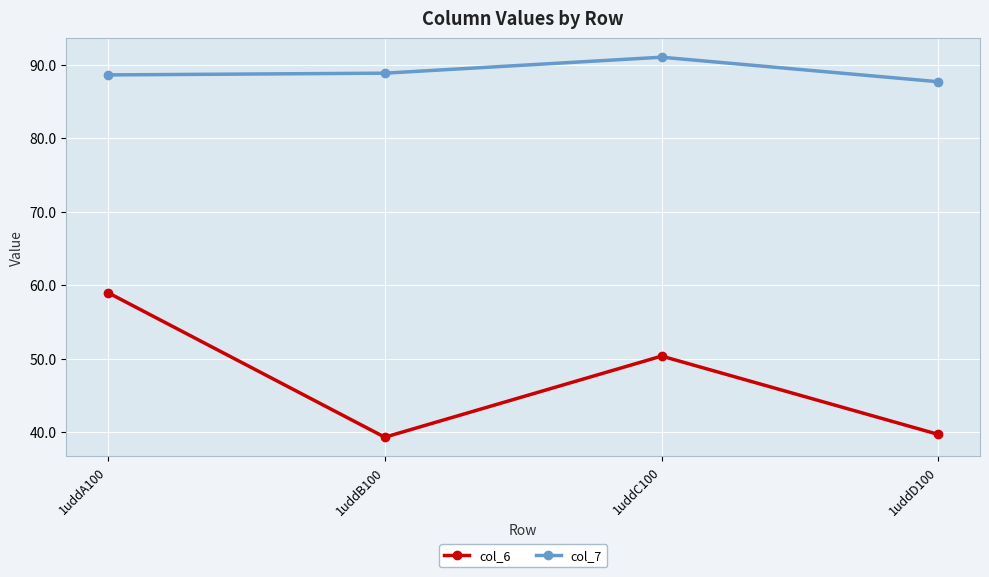

True or false: col_6 and col_7 cross at least once.

False